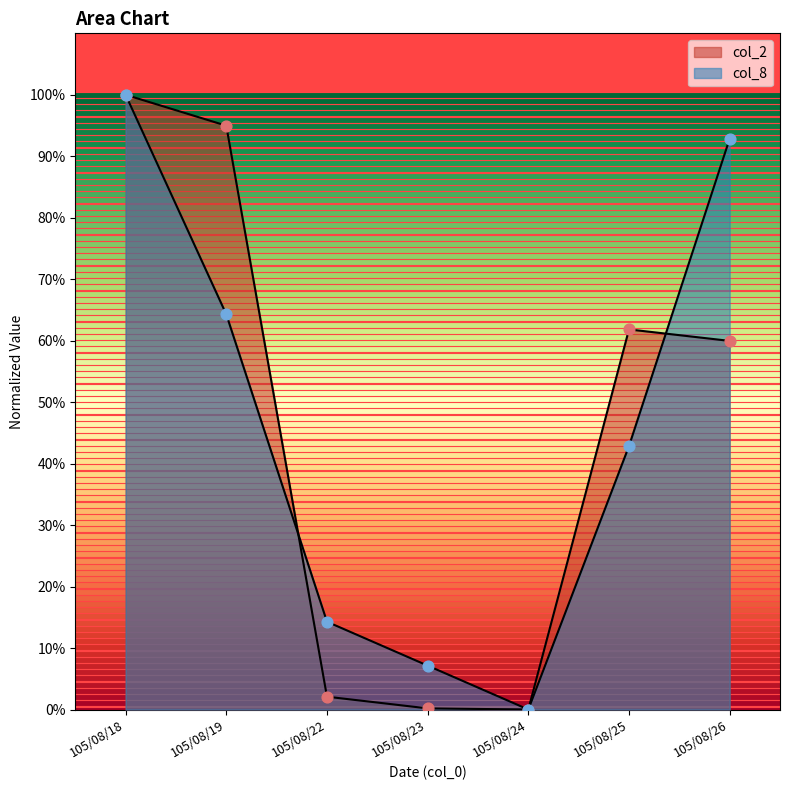

Is the value of col_8 at 105/08/22 greater than the value of col_2 at 105/08/22?

Yes